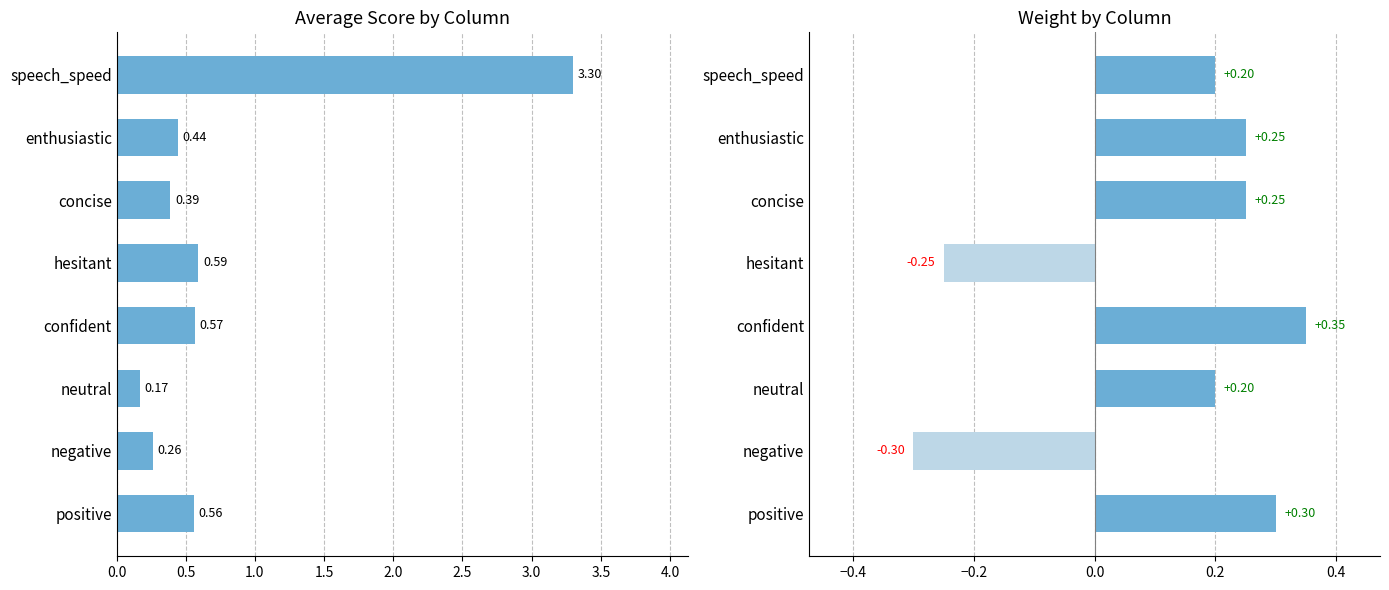

Is it true that Weight equals 0.5 at positive?

False